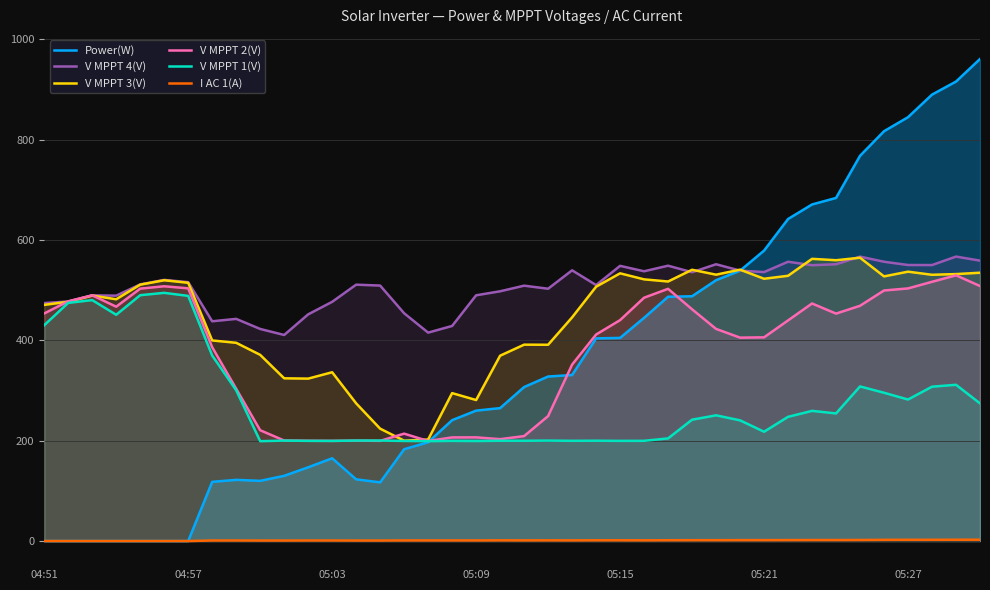

After their last crossing, which series has the higher values: Power(W) or V MPPT 3(V)?

Power(W)